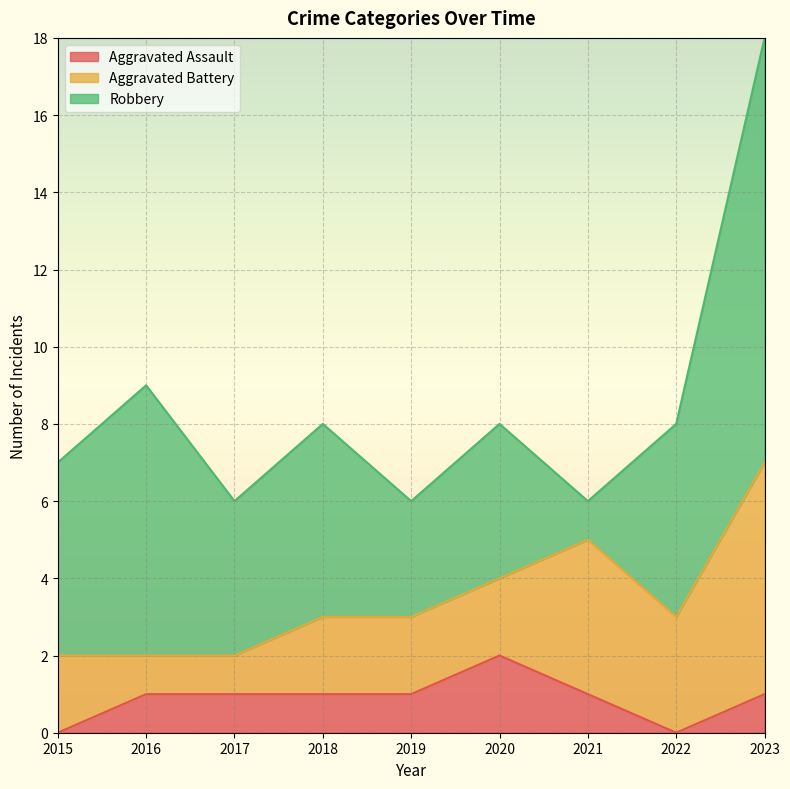

How many interior local peaks does the Robbery series have?

3